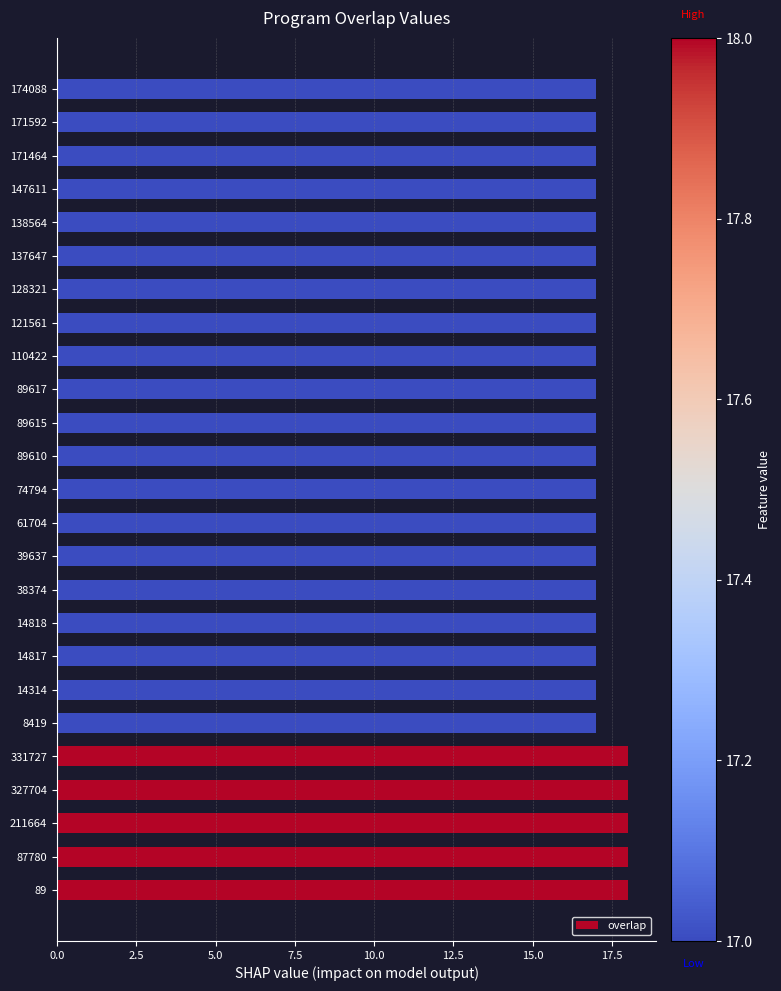

Between 61704 and 211664, which is larger?

211664